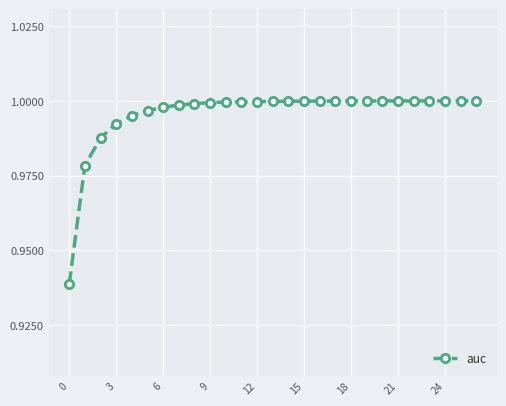

True or false: there are more than 0 points higher than both neighbors.

True